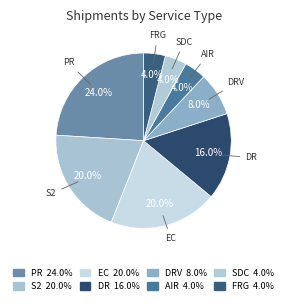

Is it true that EC is 12% of the pie?

False